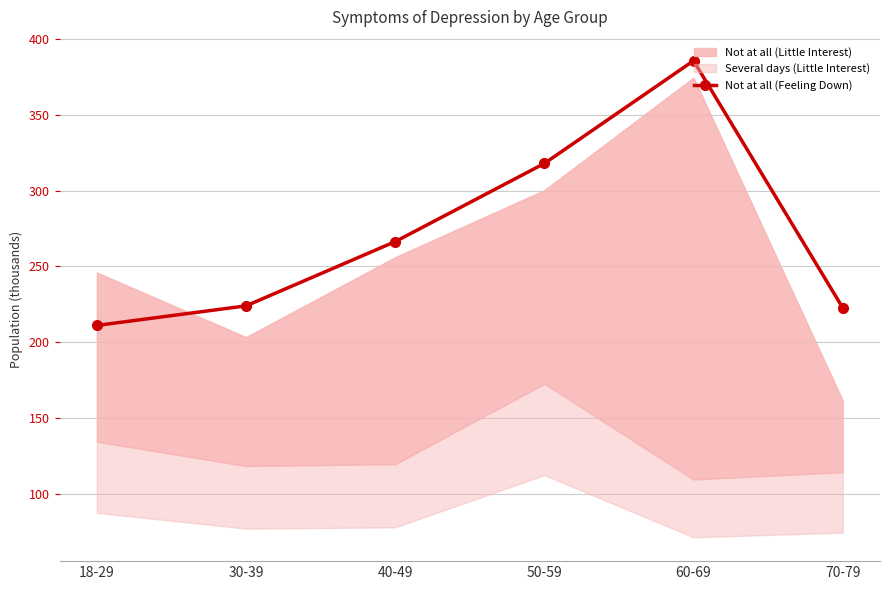

At which label does the data first exceed 266?

40-49